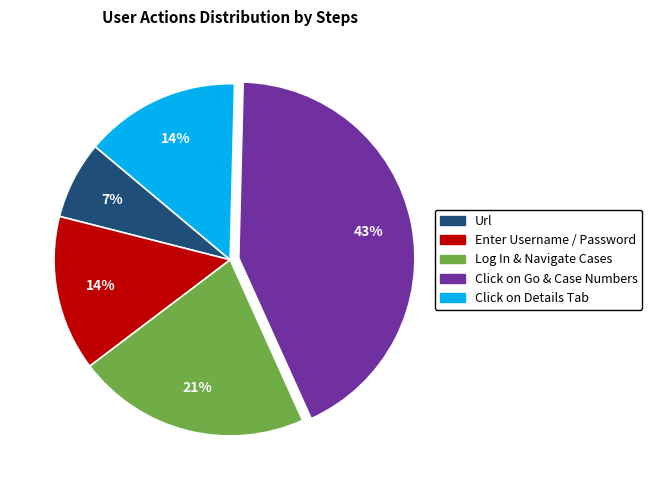

How many segments does this pie chart have?

5